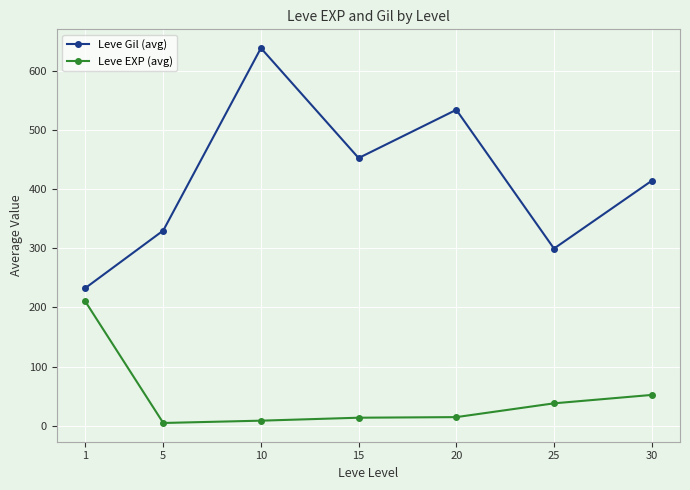

What is the minimum value for Leve Gil (avg)?

232.5